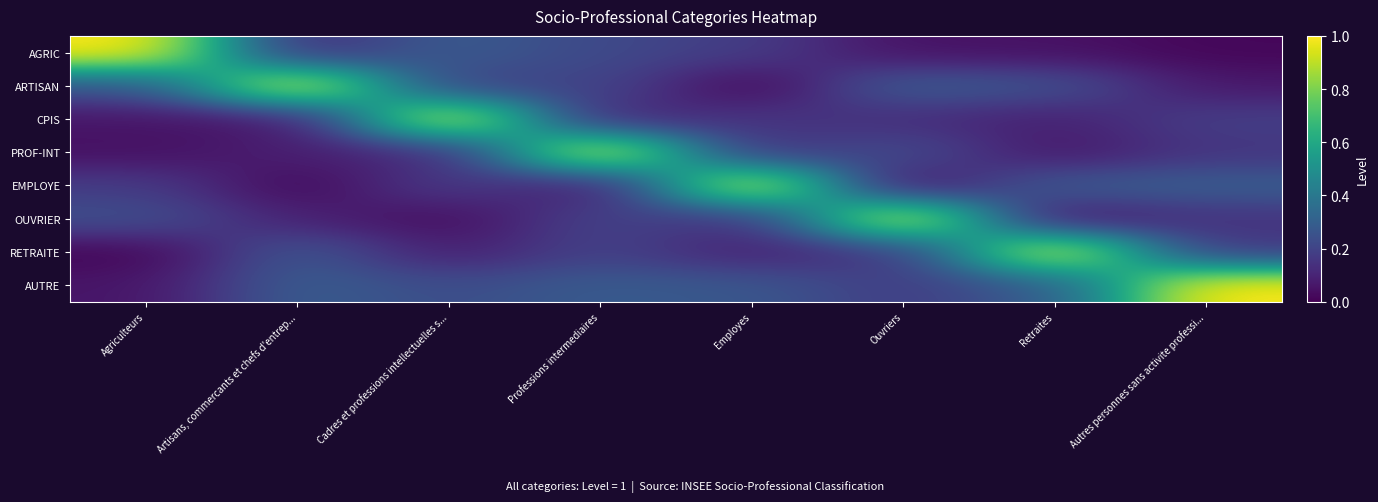

At which category is the sum across all series the highest?

Professions intermediaires